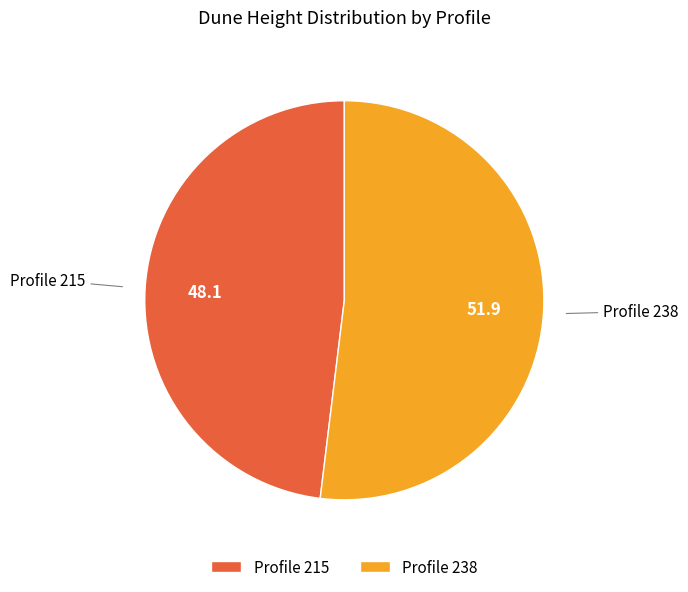

Approximately how many times larger is the value at Profile 215 compared to Profile 238?

0.9